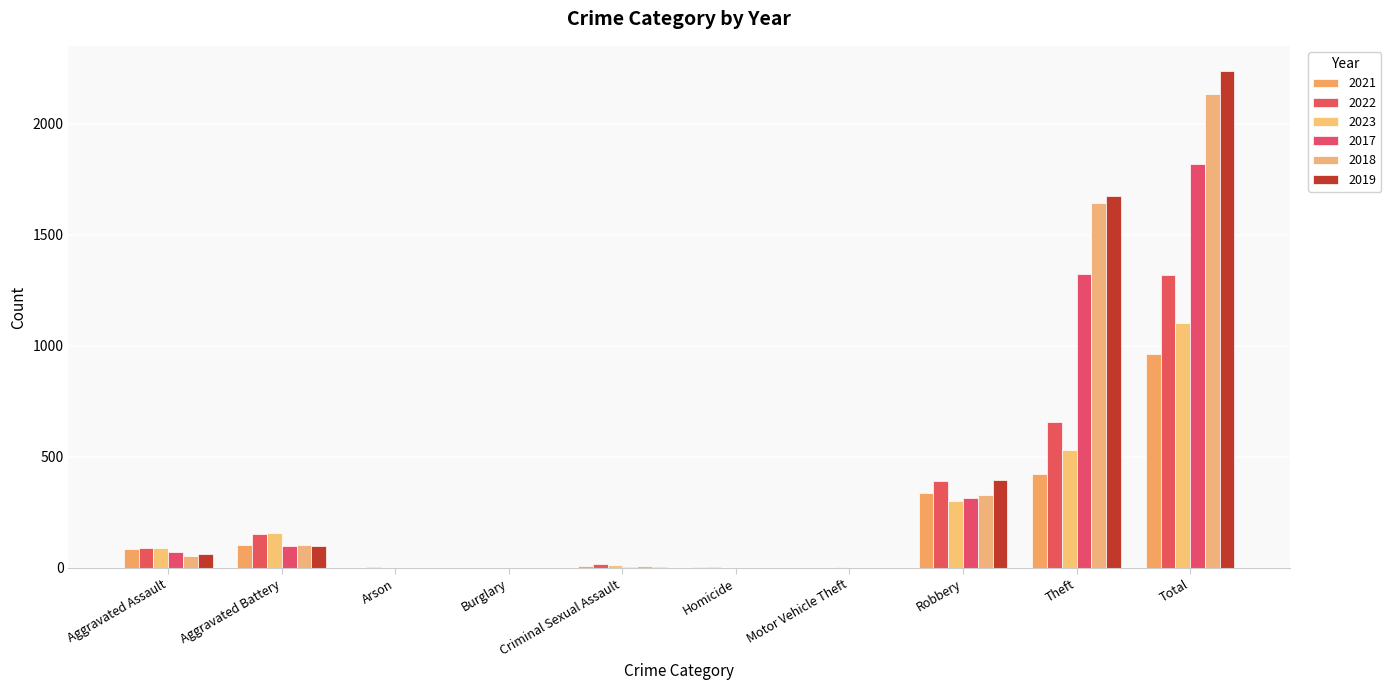

What is the value of the 2022 bar at the 1st from the left?

91